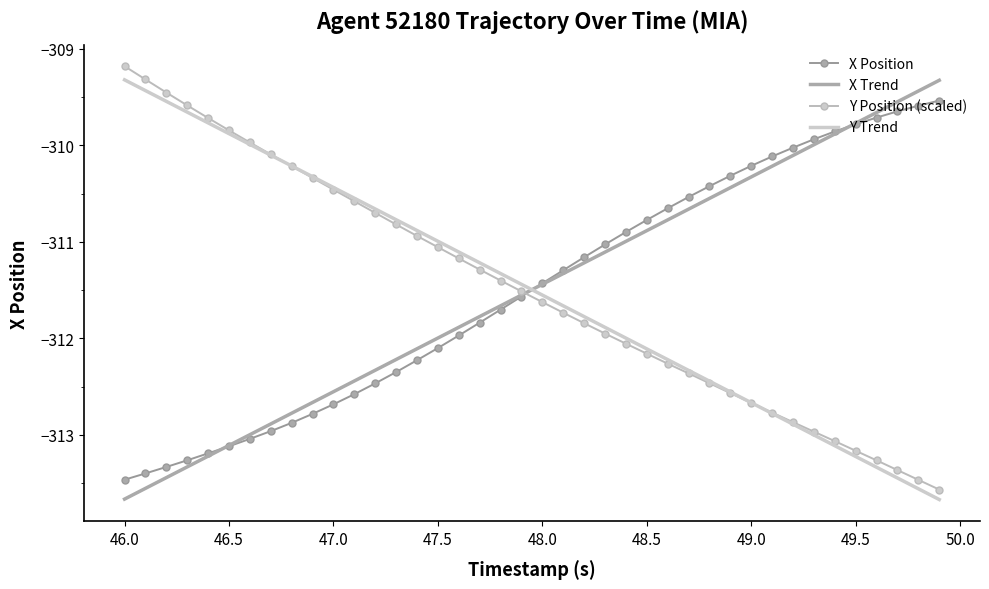

How many values in the Y Position (scaled) series exceed -311?

15